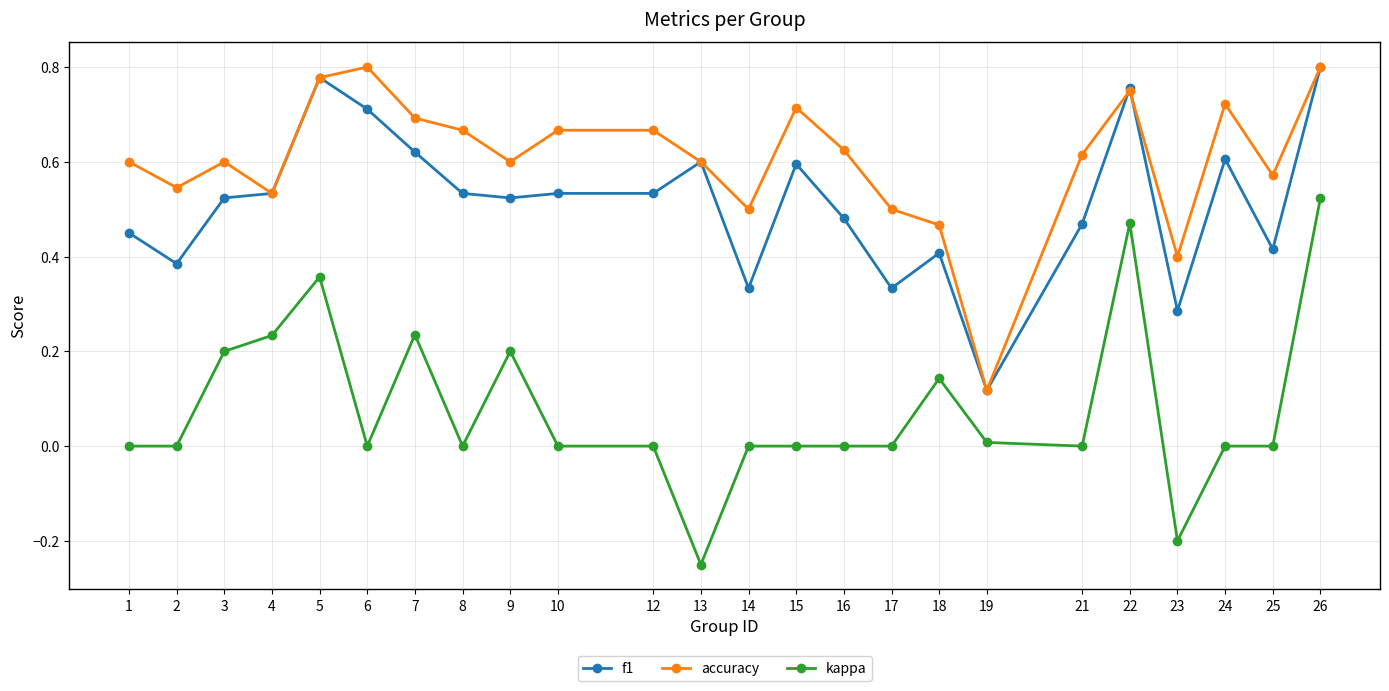

True or false: accuracy has a value of 0.6 at 3.

True